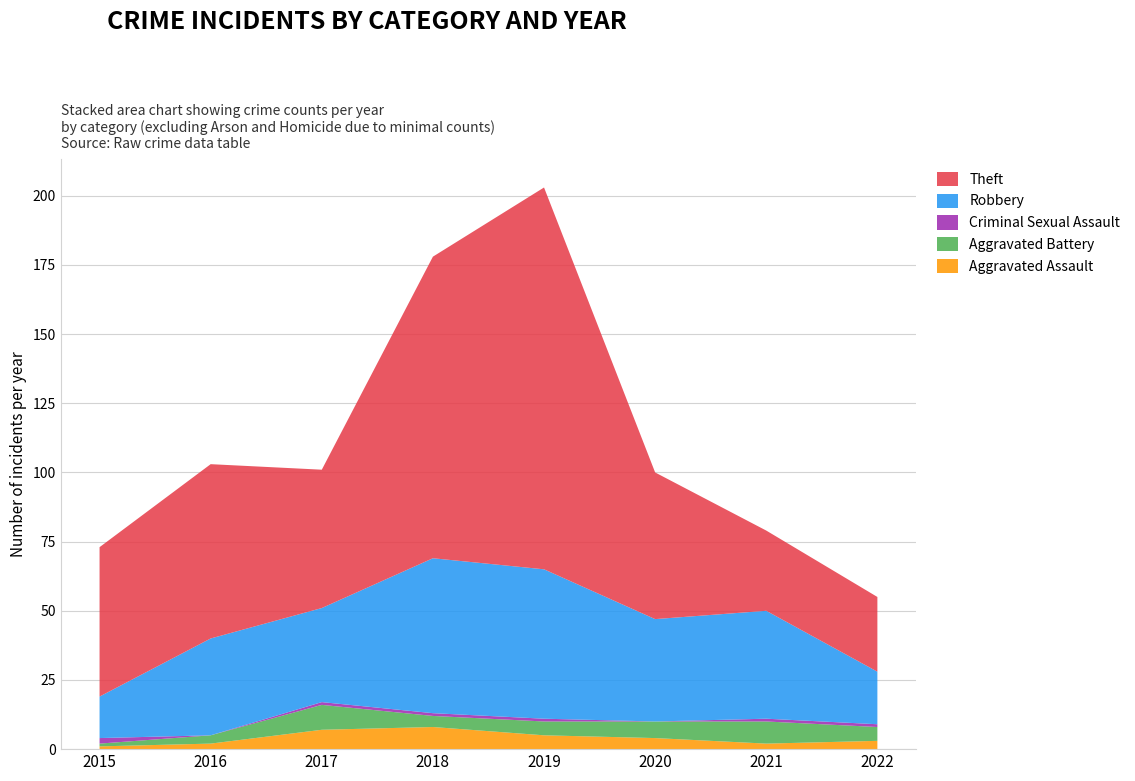

Reading left to right, list all the values displayed in this chart.

Aggravated Assault: 1	2	7	8	5	4	2	3
Aggravated Battery: 1	3	9	4	5	6	8	5
Criminal Sexual Assault: 2	0	1	1	1	0	1	1
Robbery: 15	35	34	56	54	37	39	19
Theft: 54	63	50	109	138	53	29	27